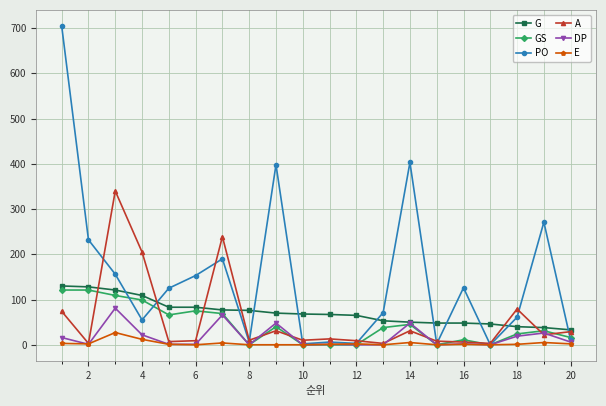

True or false: A has more than 1 interior local peaks.

True